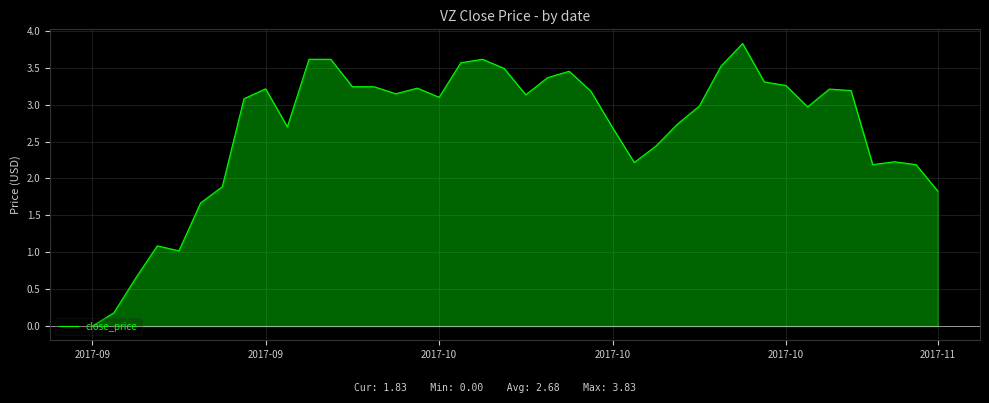

What is the sum of all values?

107.3